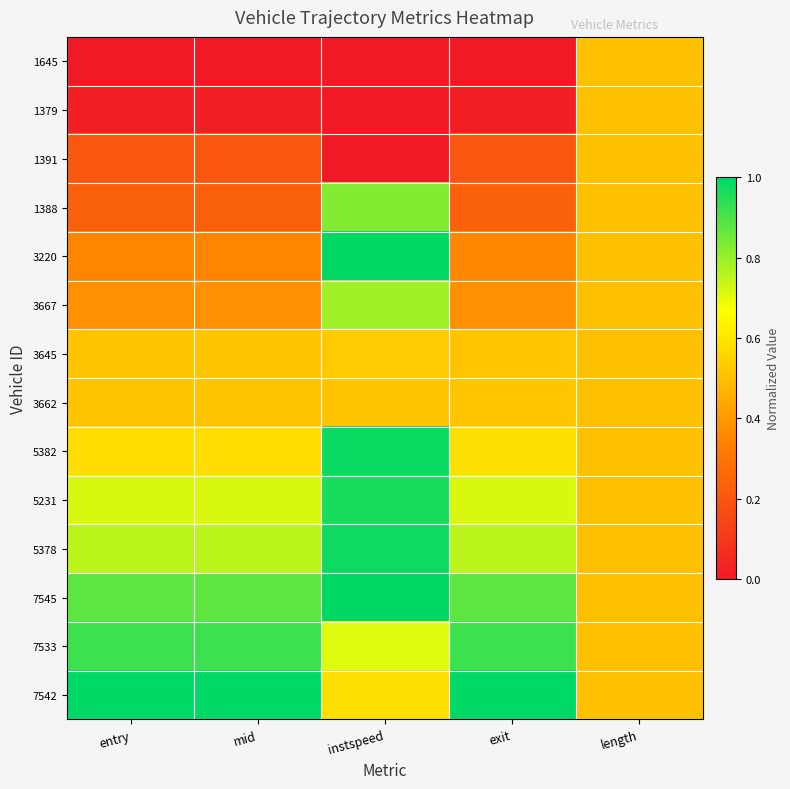

Which label corresponds to the largest value in the chart?

instspeed